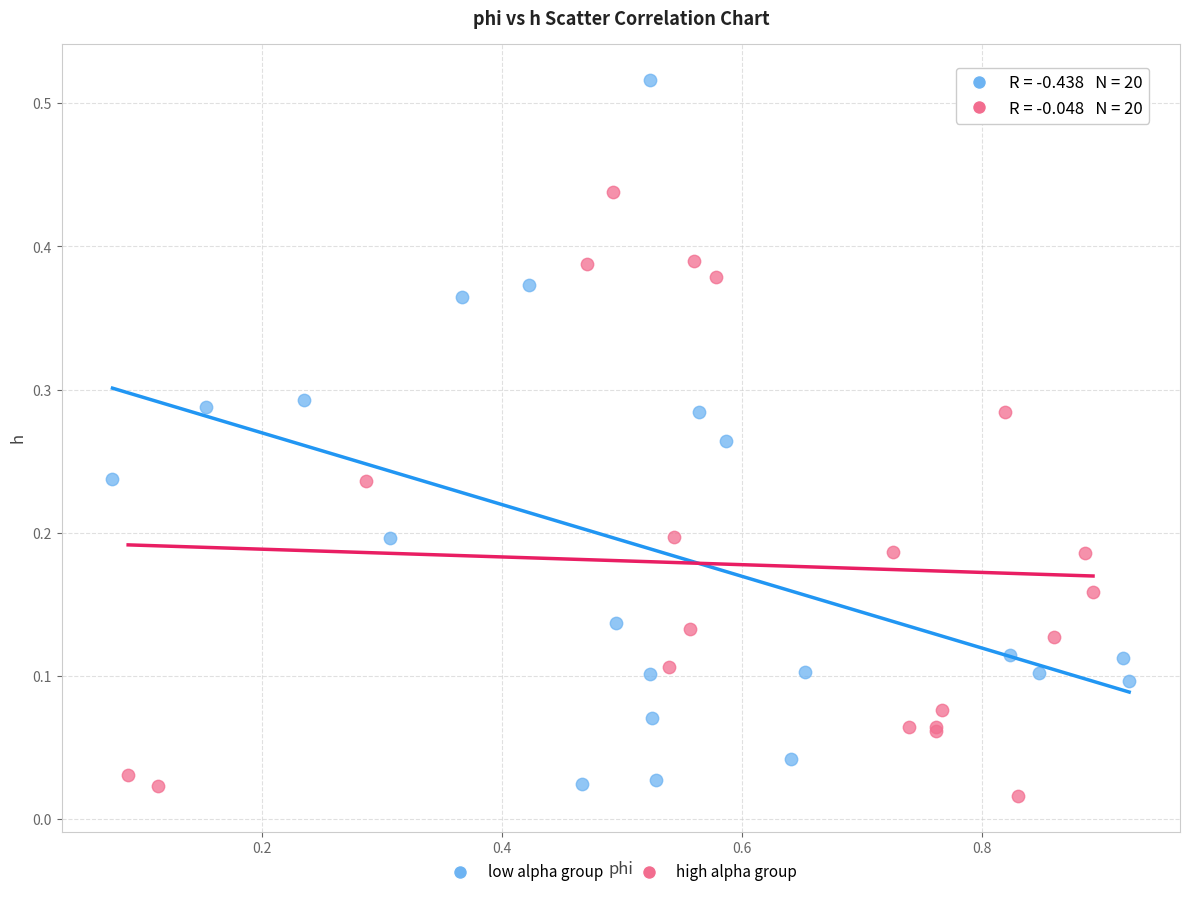

Which series contains the highest Y value?

low alpha group